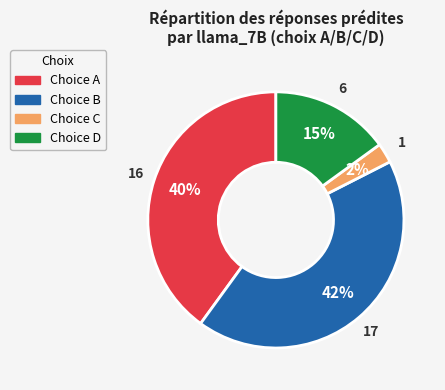

To the nearest percent, what is the average slice percentage?

25%